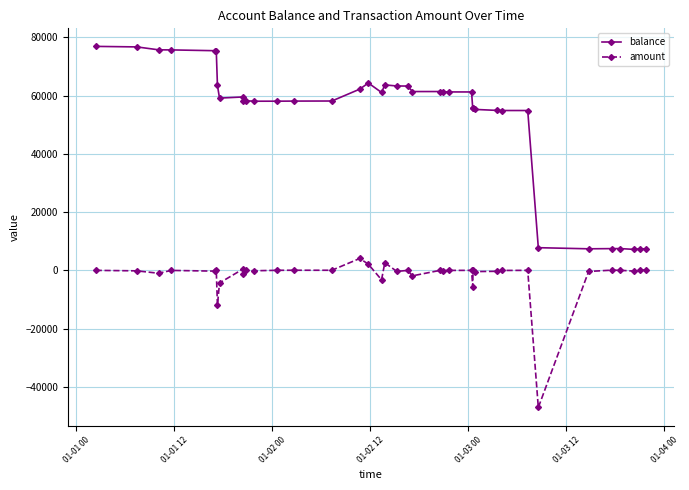

Which series has the largest range (max minus min)?

balance